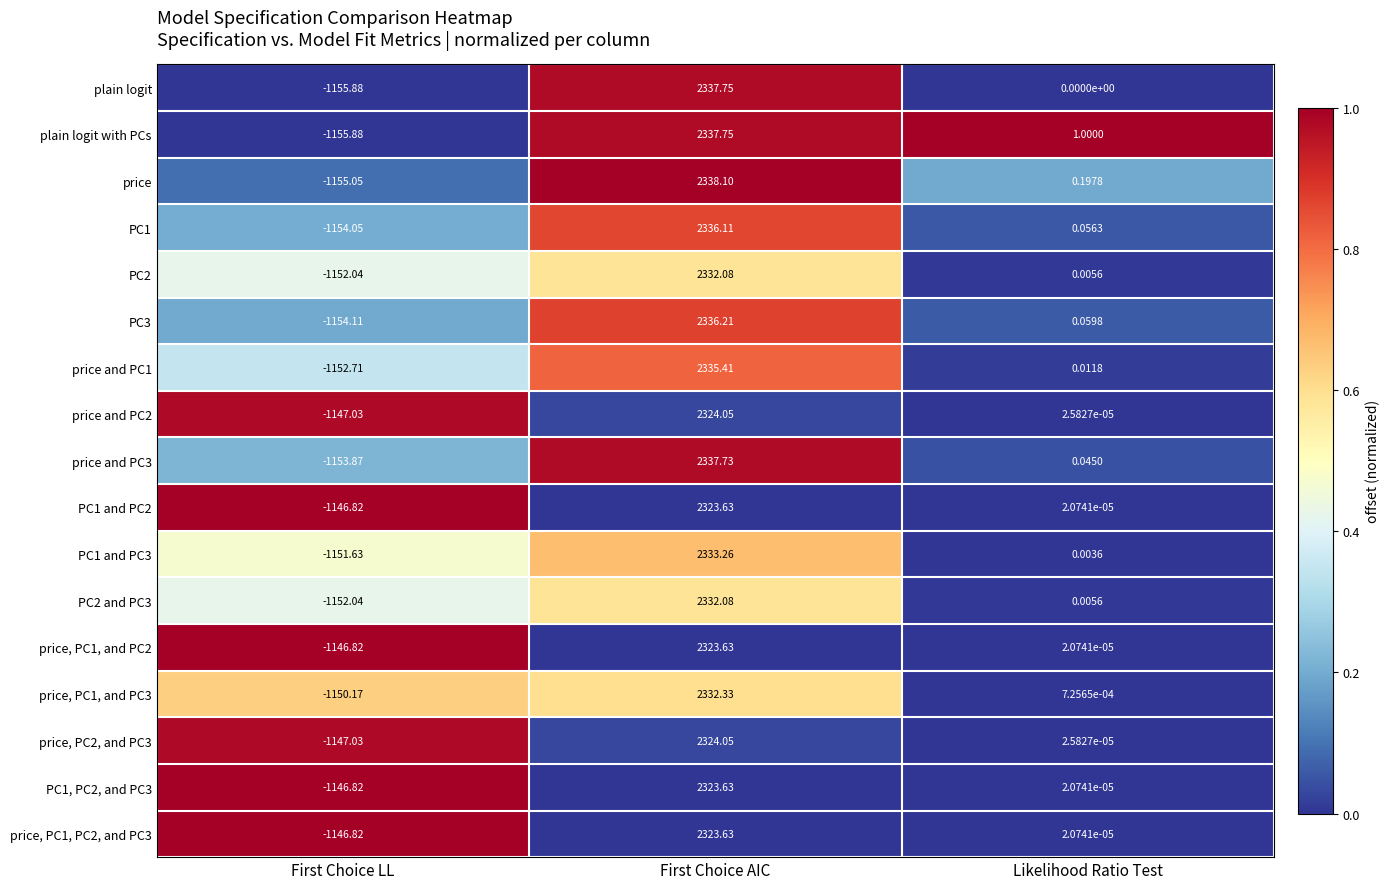

Which category has the lowest value across all series?

First Choice LL